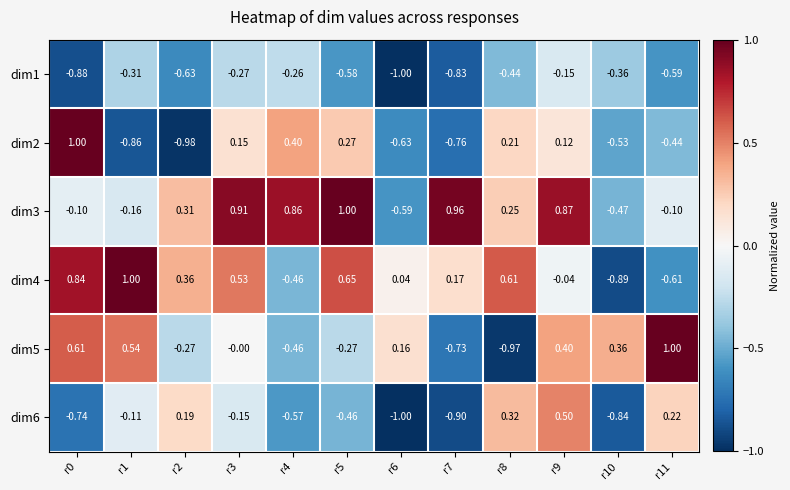

Is the value of dim4 at r1 greater than the value of dim3 at r8?

Yes